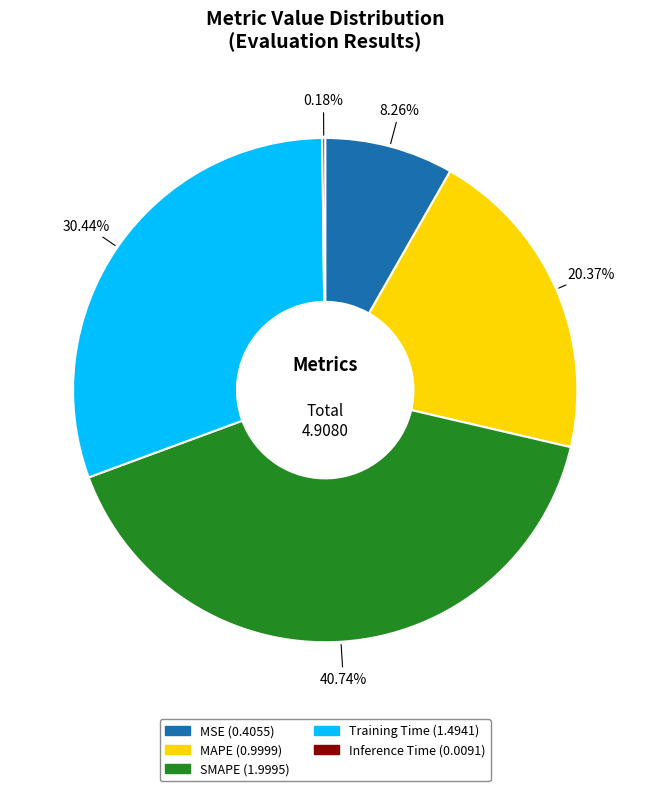

To the nearest percent, what is the combined percentage of SMAPE and Training Time?

71%